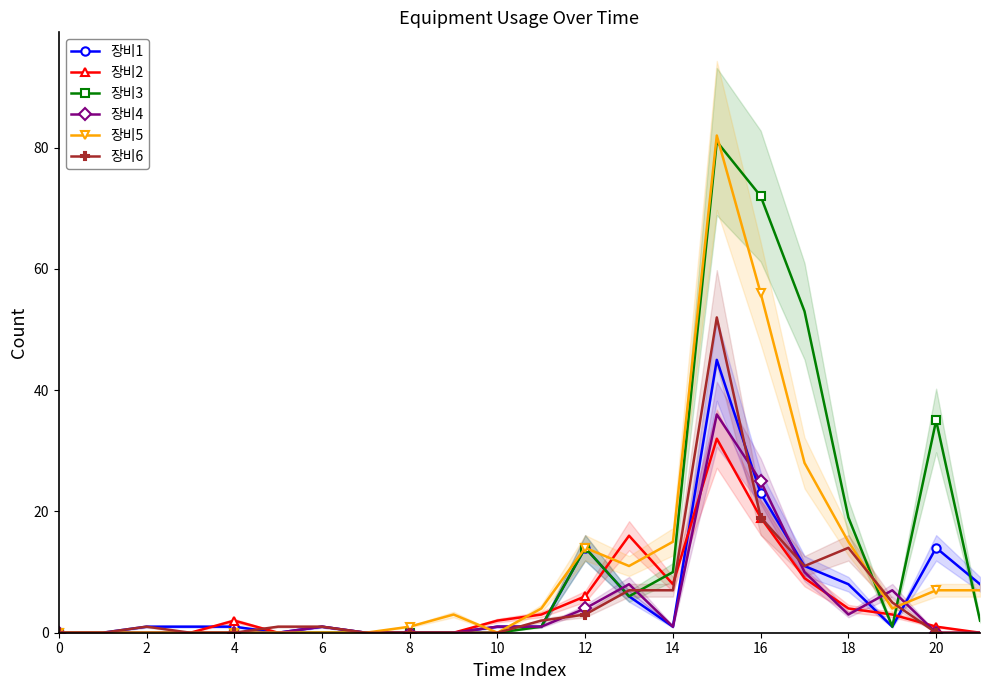

What are all the series names shown in the legend?

장비1, 장비2, 장비3, 장비4, 장비5, 장비6